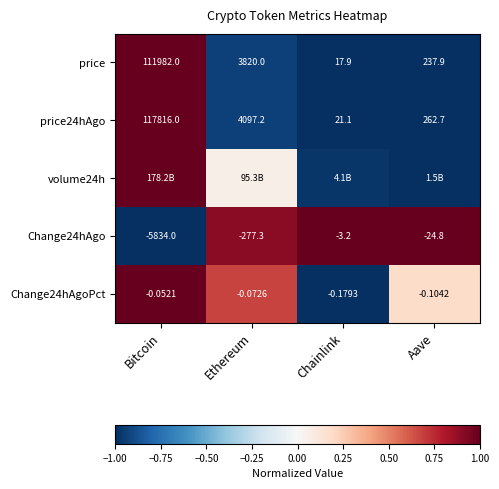

At which label does Change24hAgoPct reach its minimum?

Chainlink